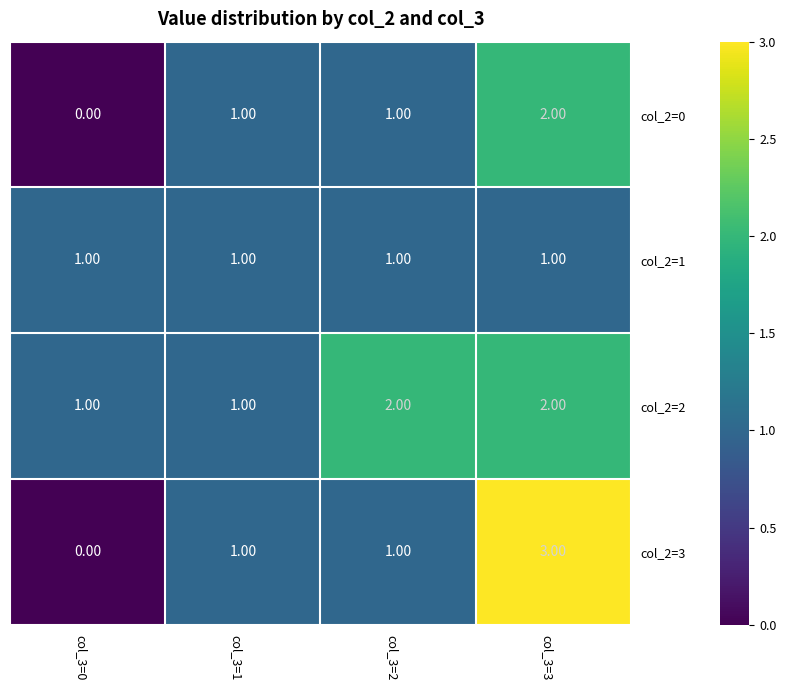

What is the sum of the col_2=2 values at col_3=1 and col_3=2?

3